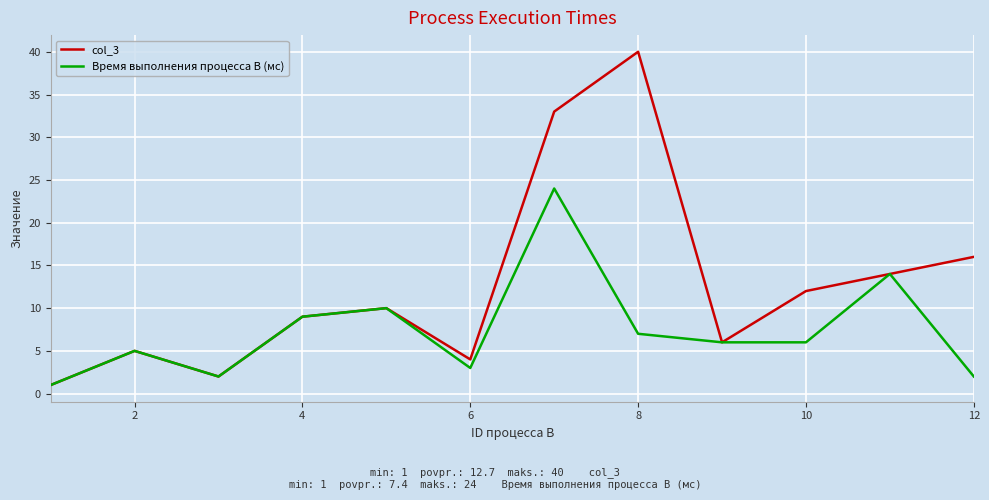

Which series has the largest total across all categories?

col_3